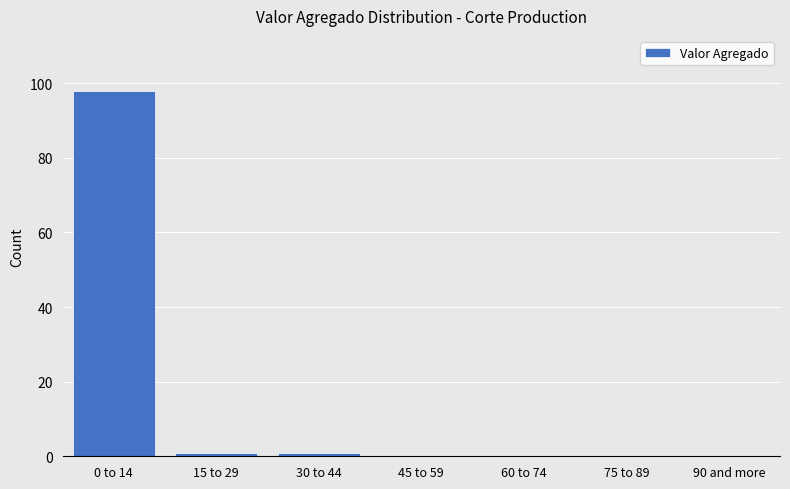

Reading right to left, transcribe all the data shown in this chart.

90 and more=0	75 to 89=0	60 to 74=0	45 to 59=0	30 to 44=1	15 to 29=1	0 to 14=98